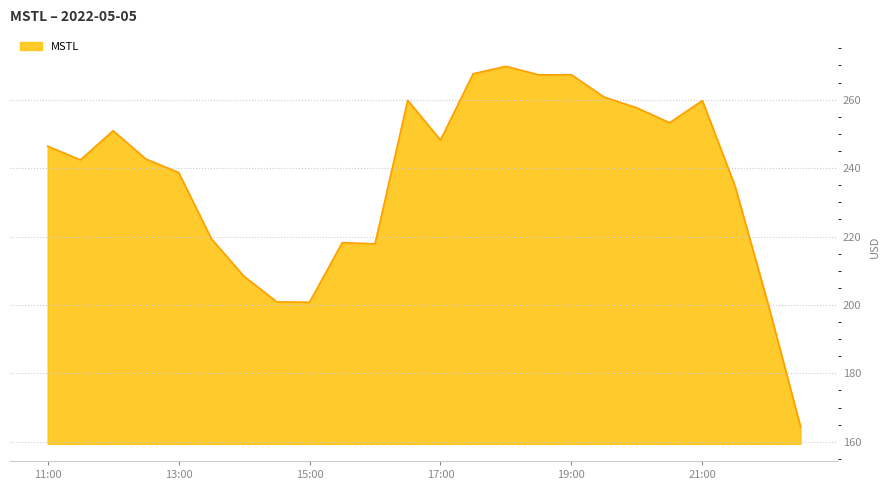

What is the sum of all values?

5697.4